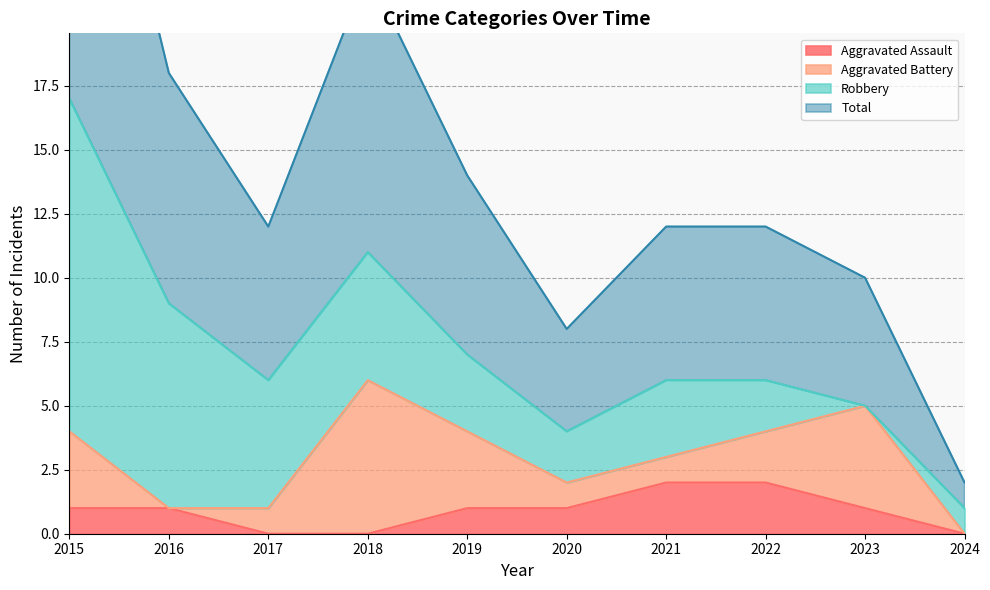

Which series has the largest range (max minus min)?

Total